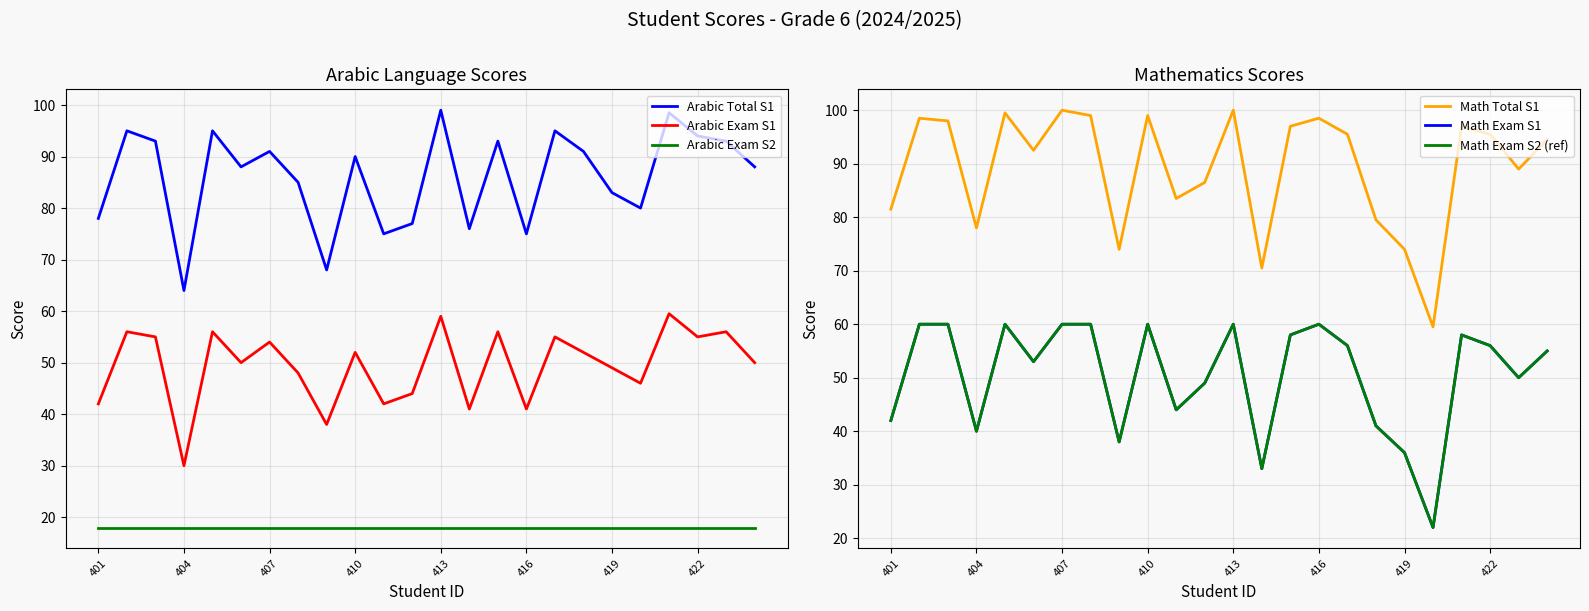

What is the sum of the Arabic Total S1 values at 416 and 401?

153.0